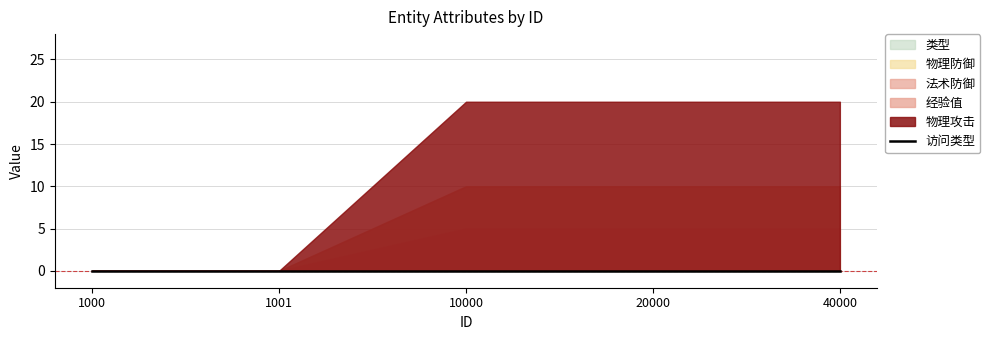

True or false: 物理攻击 has more than 0 points higher than both neighbors.

False